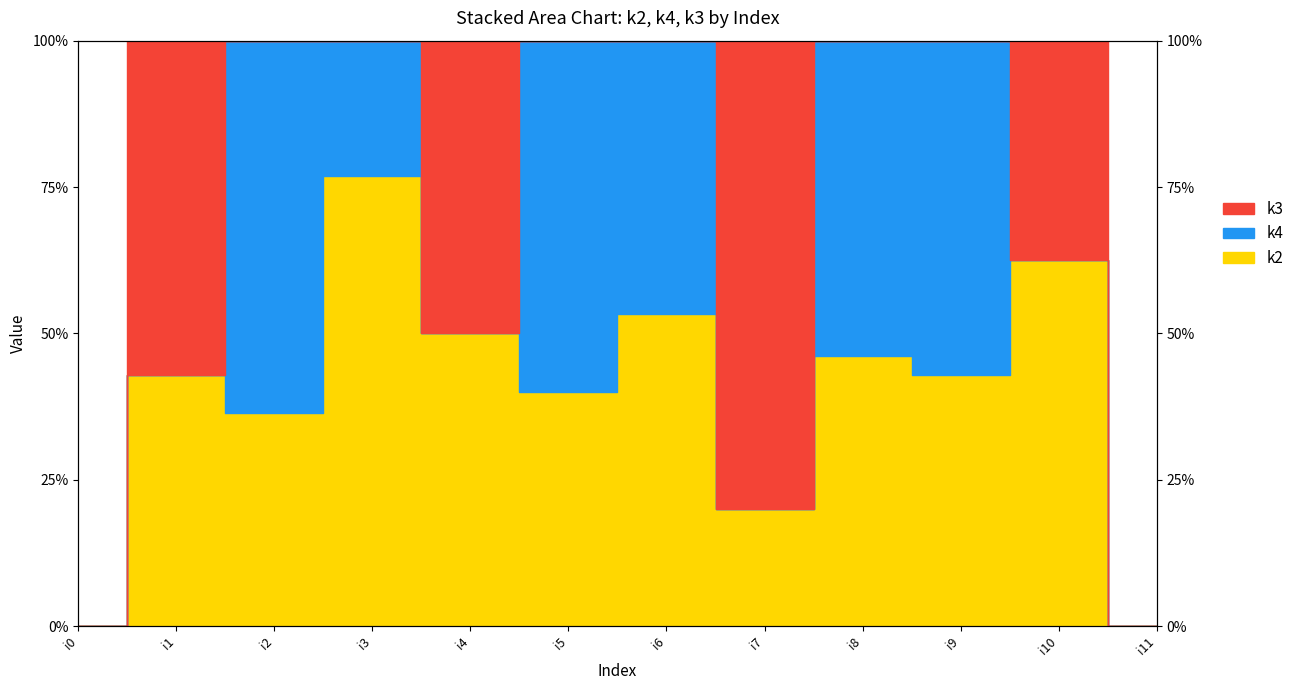

Is it true that k4_line equals 100.0 at i3?

True